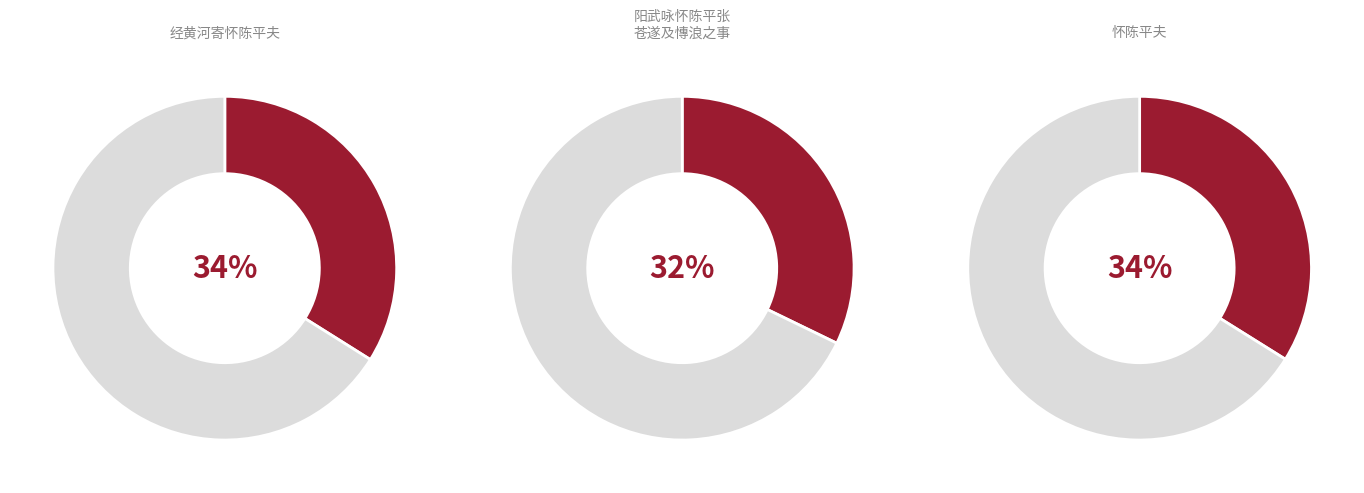

Approximately how many times larger is the value at 怀陈平夫 compared to 阳武咏怀陈平张苍遂及慱浪之事?

1.1